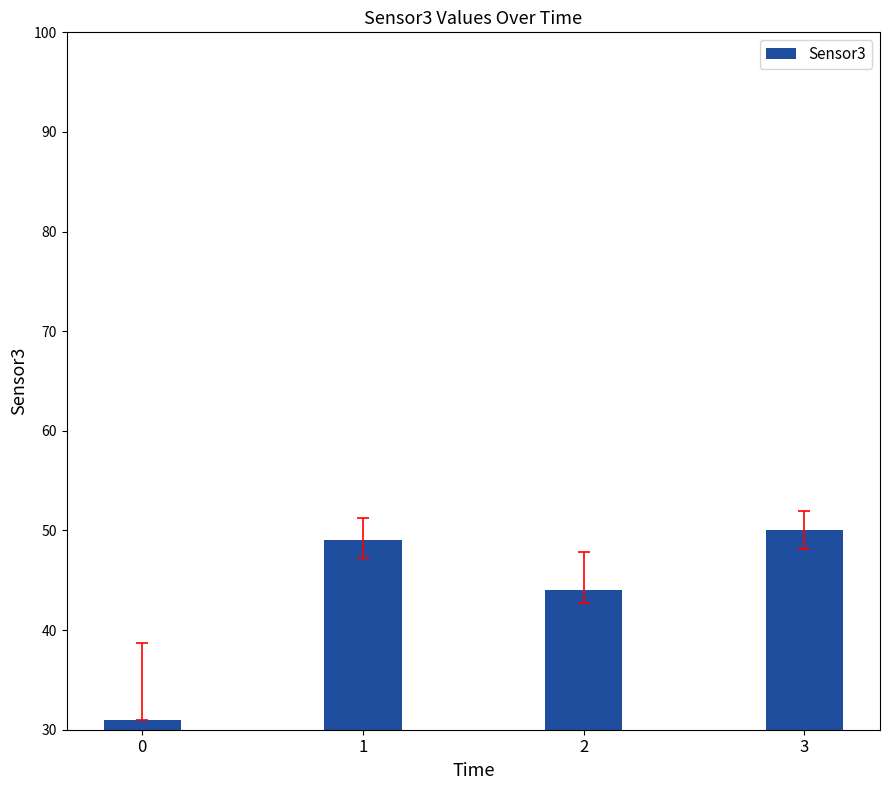

List the labels in order of value, smallest first.

0, 2, 1, 3